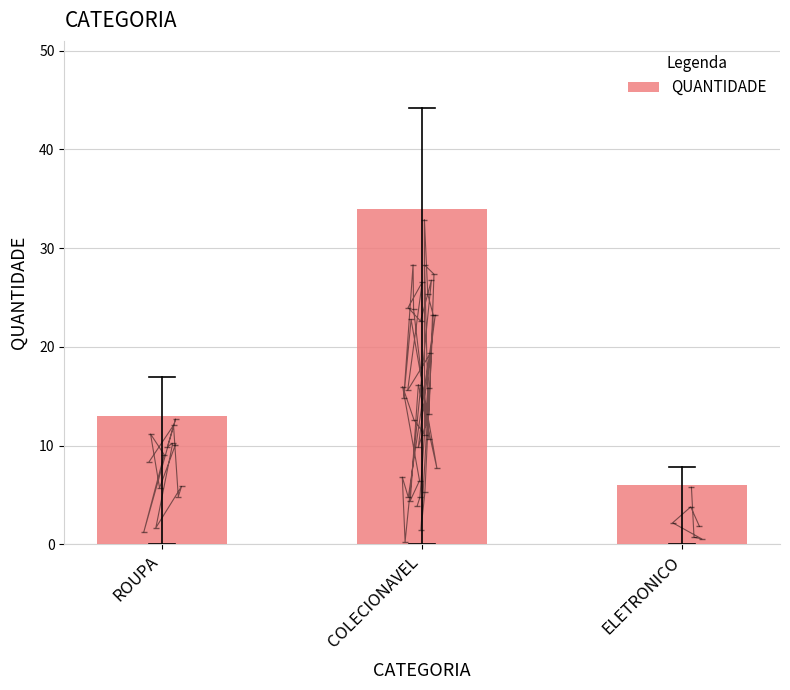

What is the approximate value at COLECIONAVEL, to the nearest 10?

30